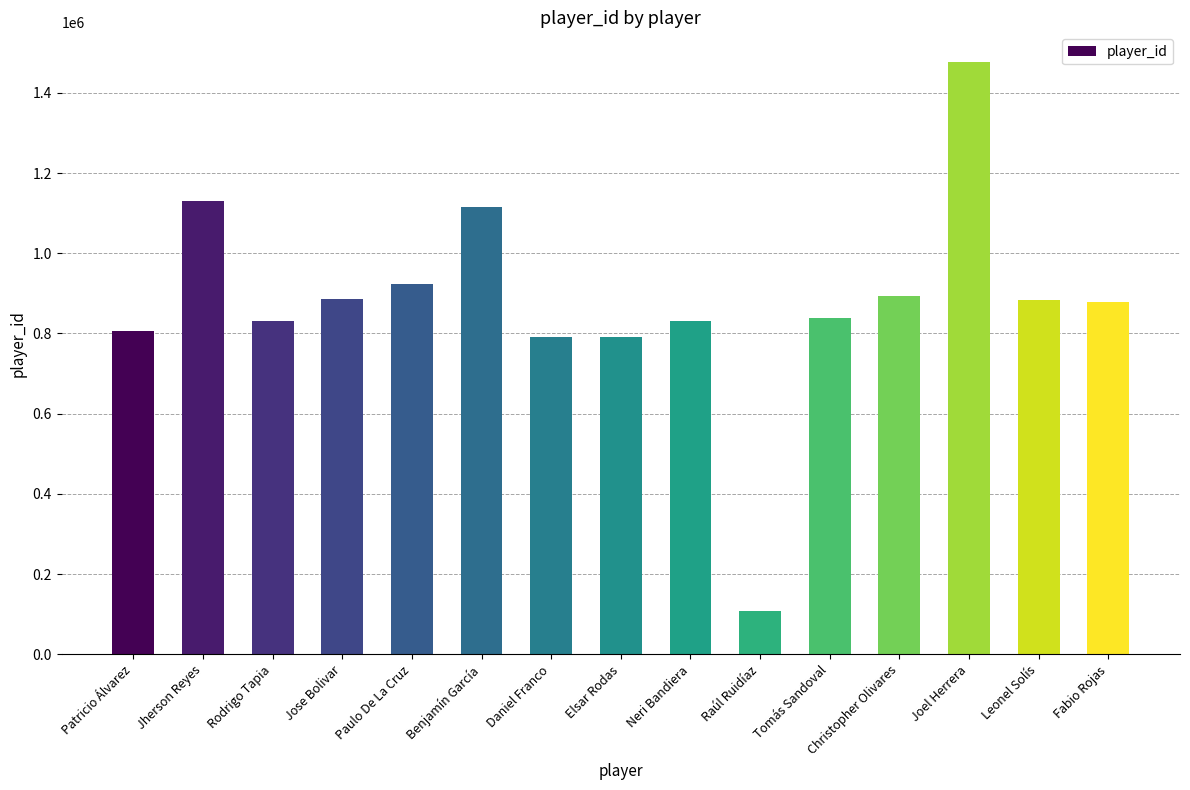

What is the difference between the values at Joel Herrera and Leonel Solís?

593852